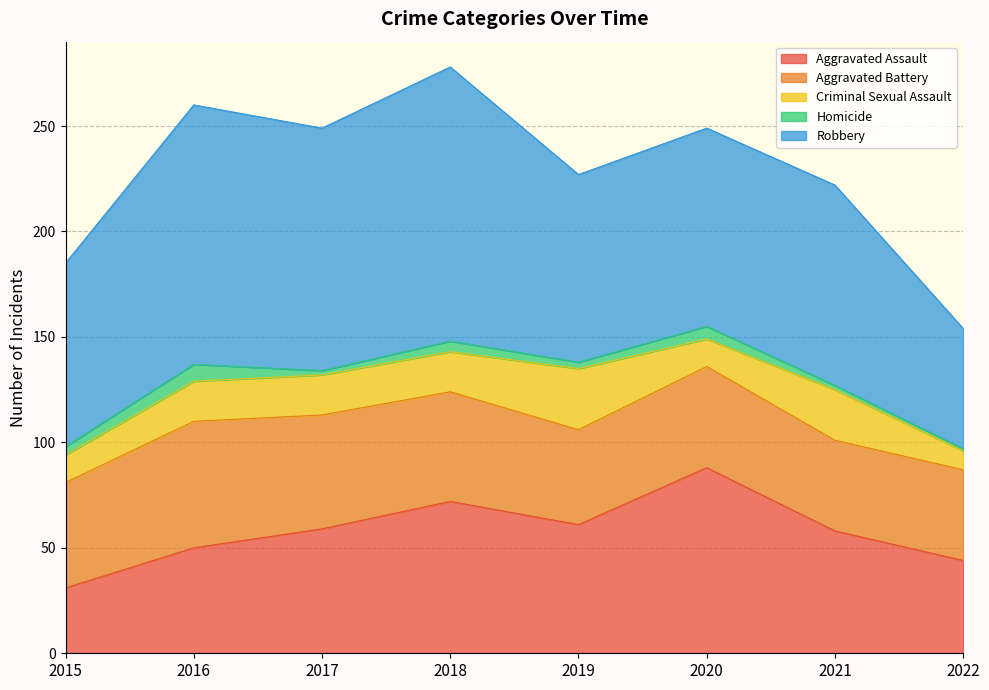

At how many categories does at least one series exceed 48?

8